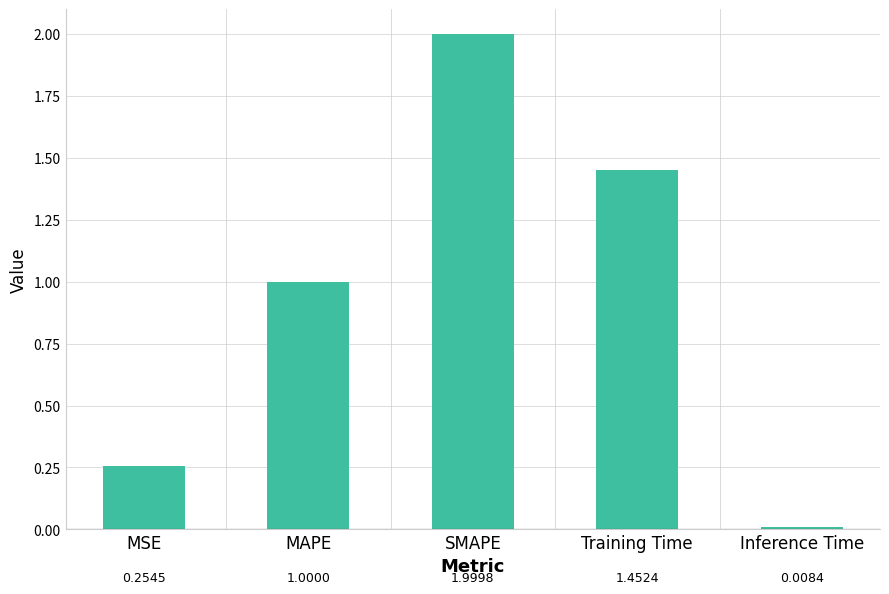

Which has a higher value, MAPE or Inference Time?

MAPE